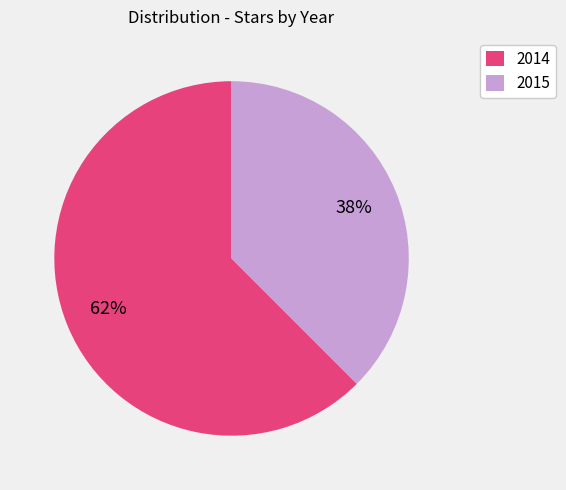

Do 2014 and 2015 together represent more than half of the pie?

Yes